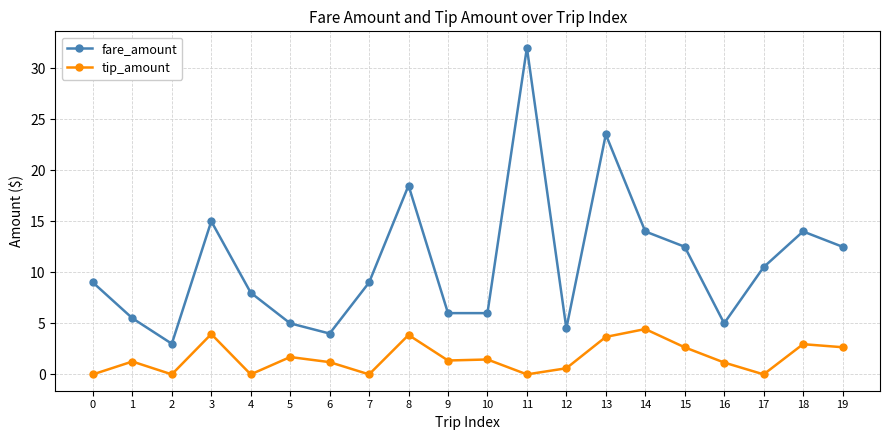

Which series has the largest range (max minus min)?

fare_amount